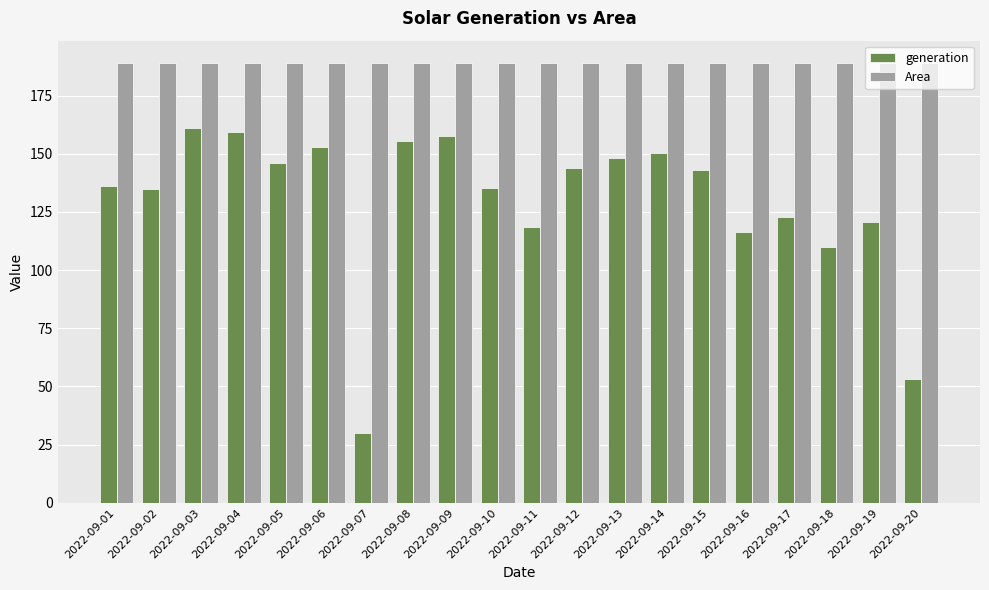

What is the minimum value shown in the chart?

30.0